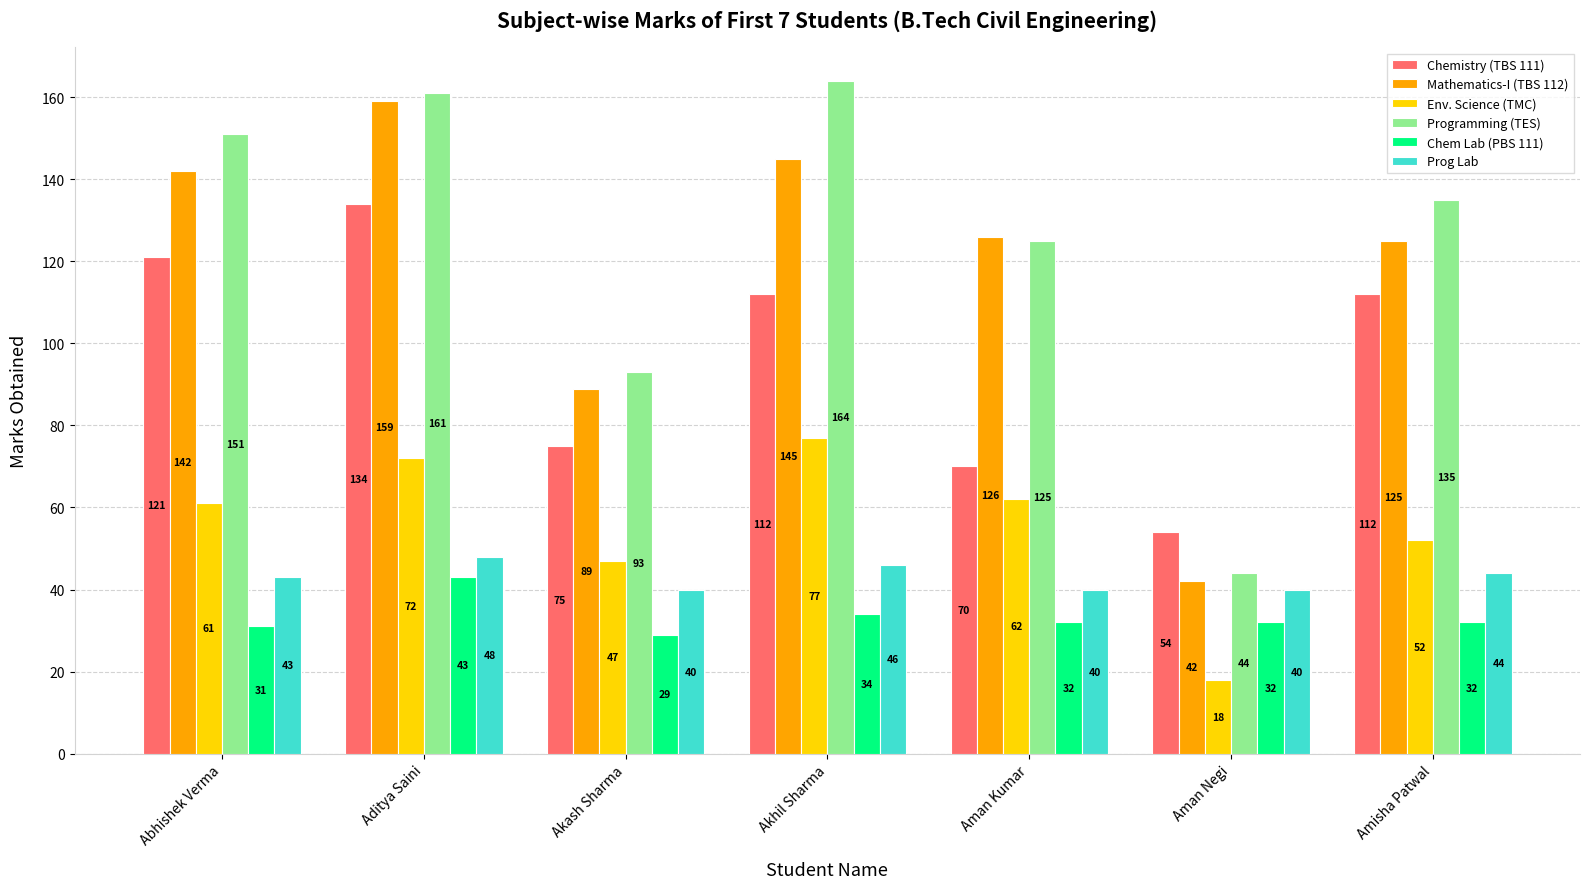

Which series has the largest total across all categories?

Programming (TES)